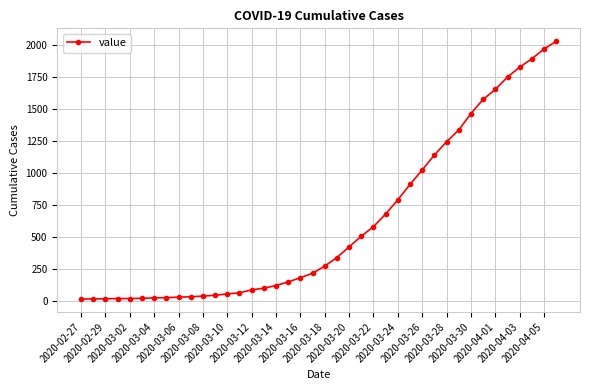

What is the greatest value displayed?

2032